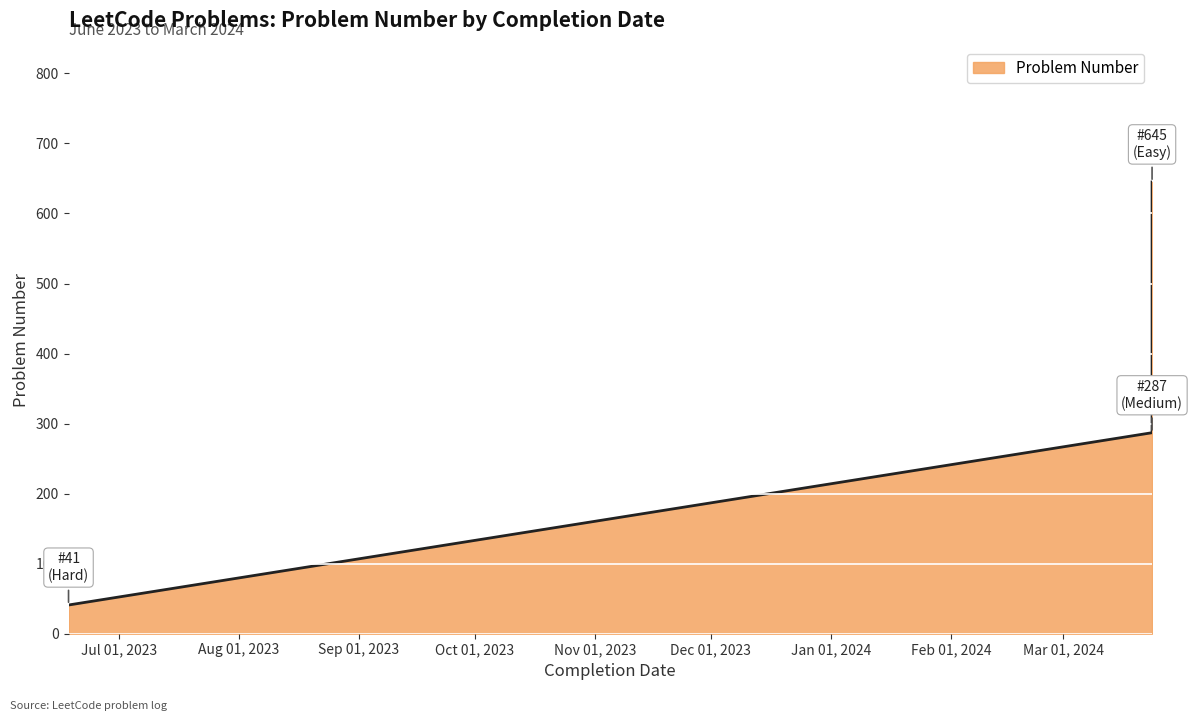

Approximately how many times larger is the value at 2024-03-24 compared to 2023-06-18?

7.0